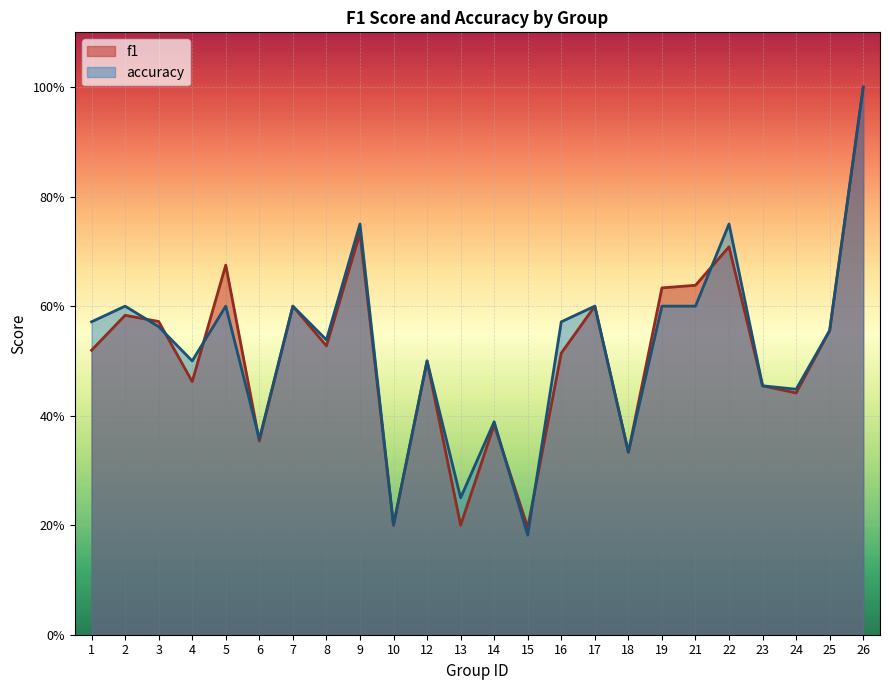

Rank the categories by f1 value from lowest to highest.

15, 10, 13, 18, 6, 14, 24, 23, 4, 12, 16, 1, 8, 25, 3, 2, 7, 17, 19, 21, 5, 22, 9, 26